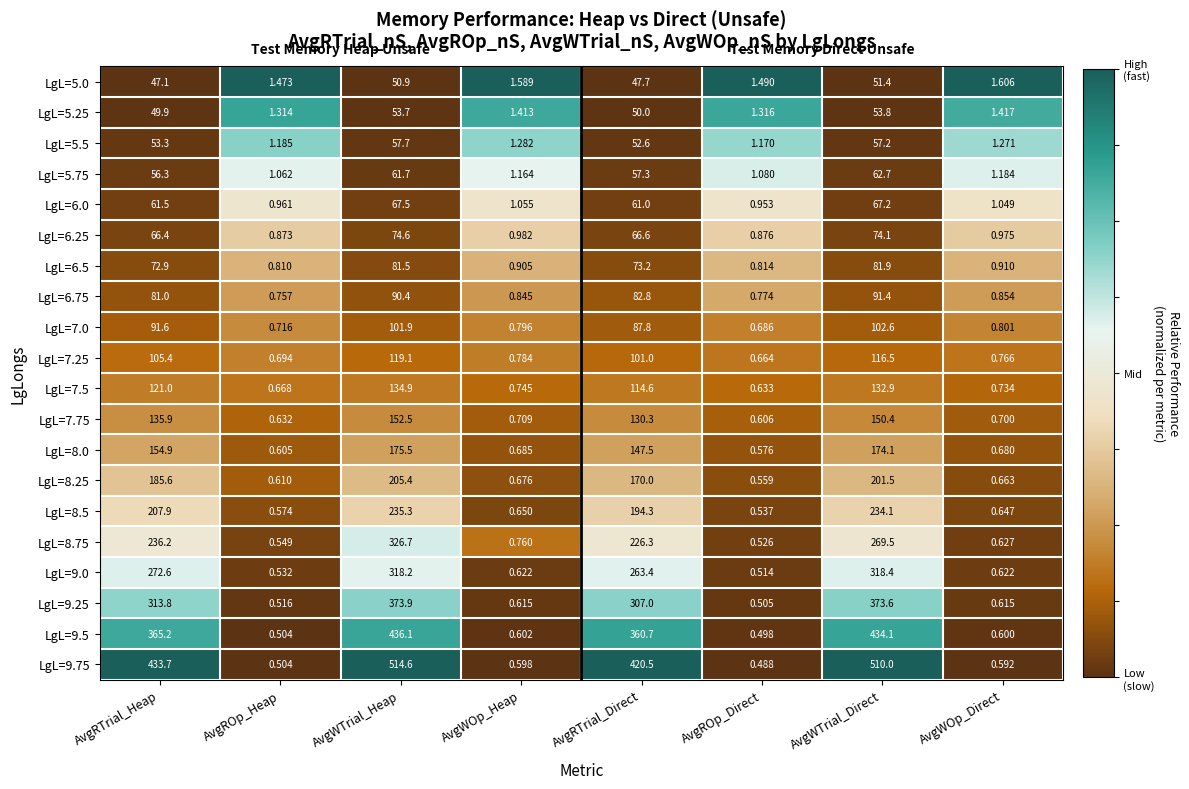

At how many categories does at least one series exceed 0?

8